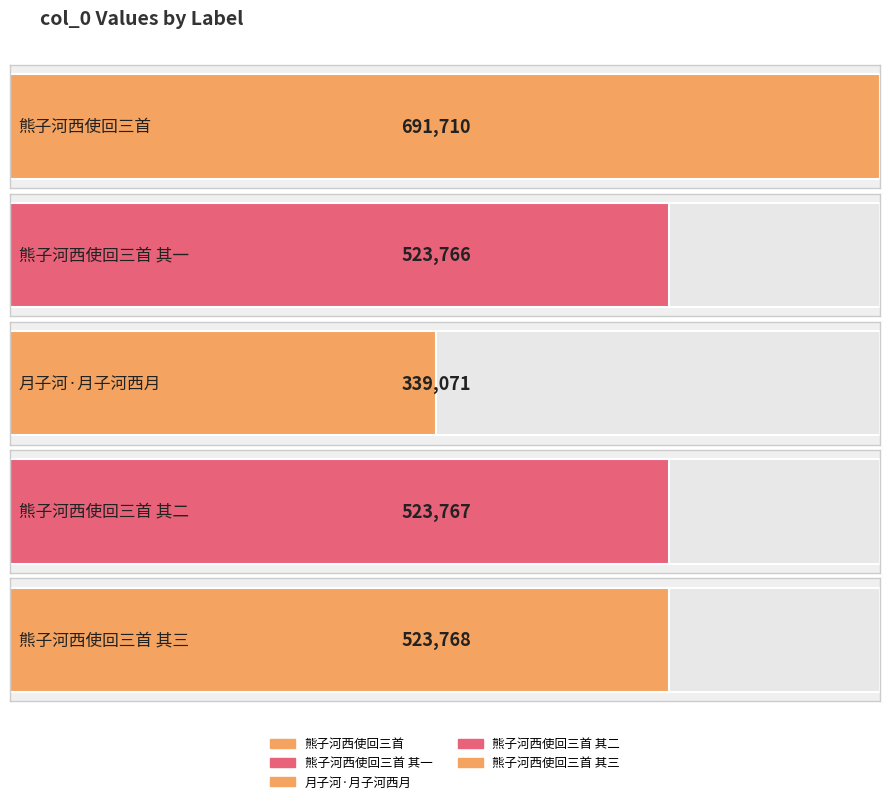

What position from the left is 熊子河西使回三首?

1